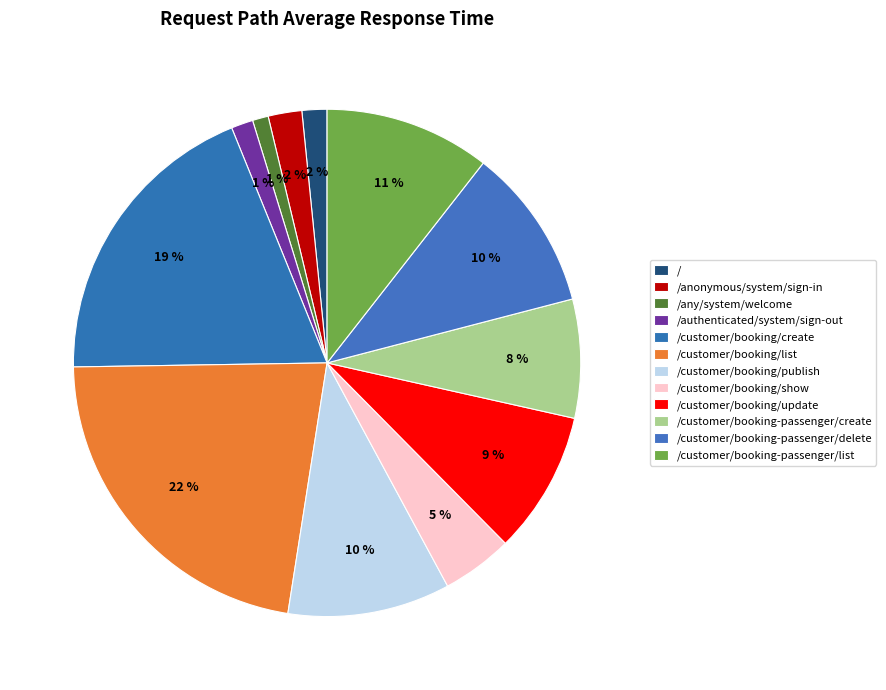

How many segments does this pie chart have?

12